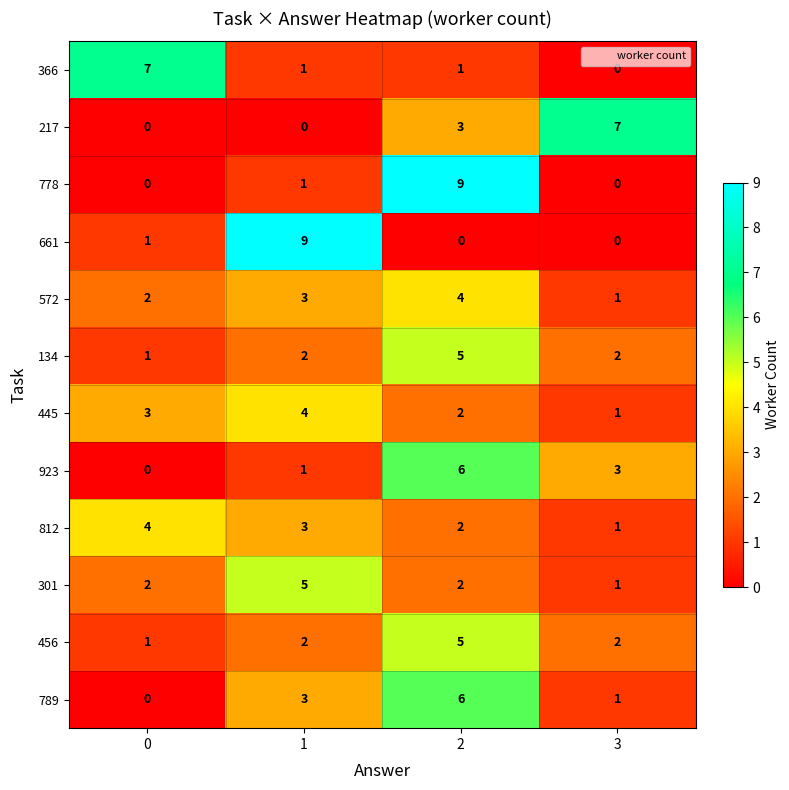

At how many categories does at least one series exceed 1?

4